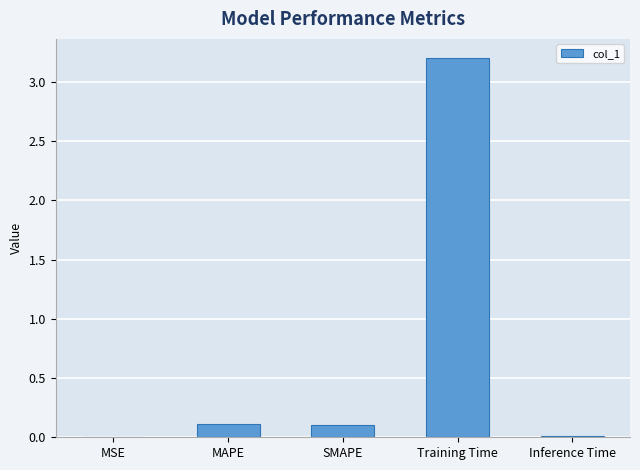

What is the difference between the values at Training Time and MAPE?

3.1